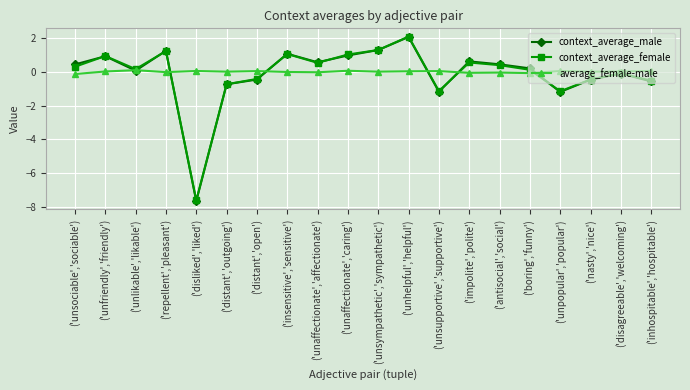

True or false: average_female-male has more than 0 interior local peaks.

True